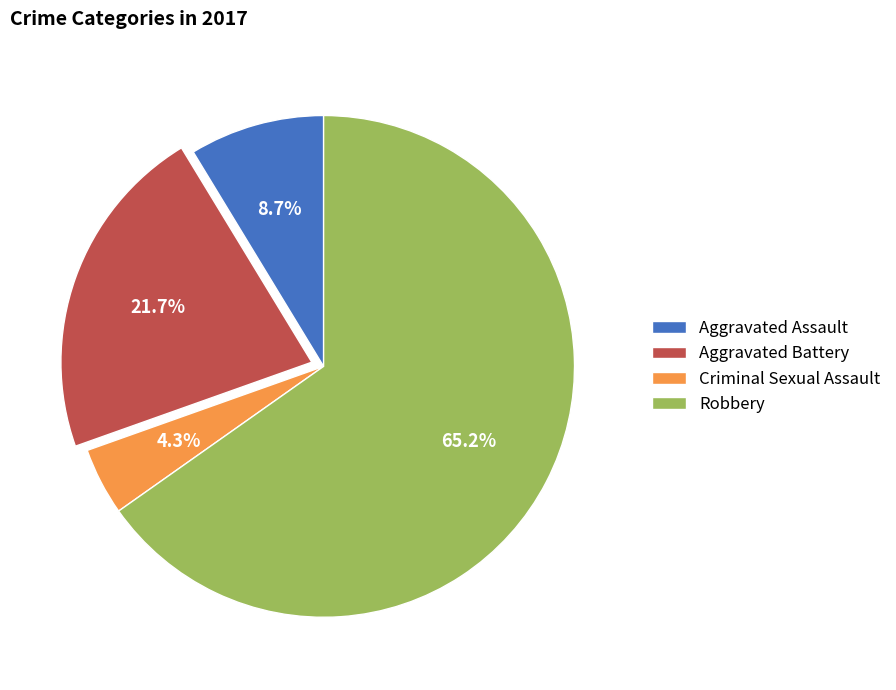

To the nearest percent, what portion does Criminal Sexual Assault represent?

4%